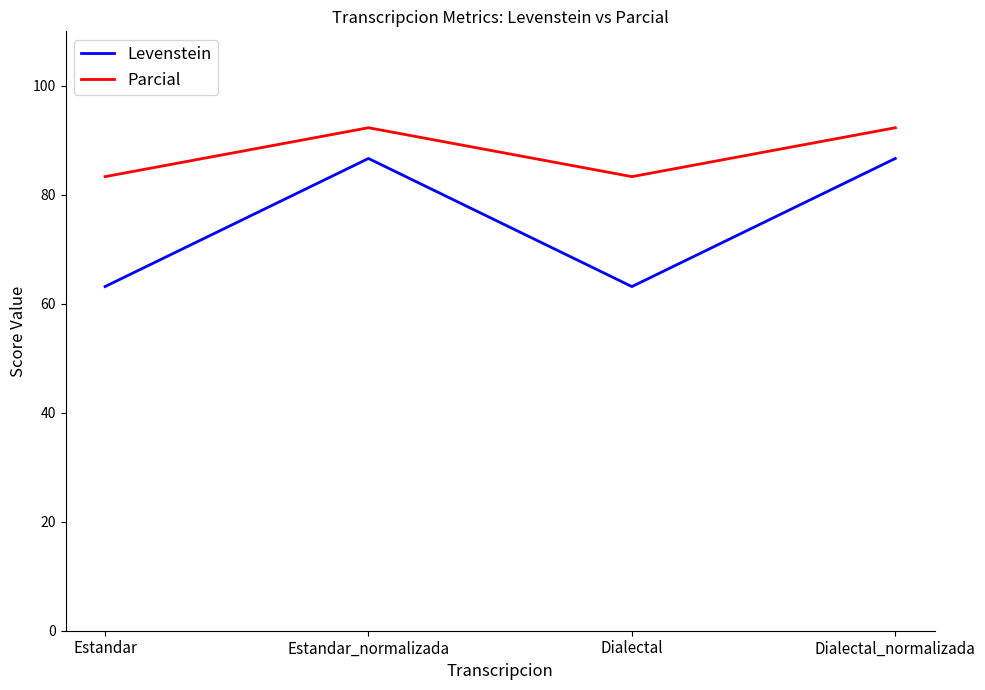

At how many categories does at least one series exceed 87?

2